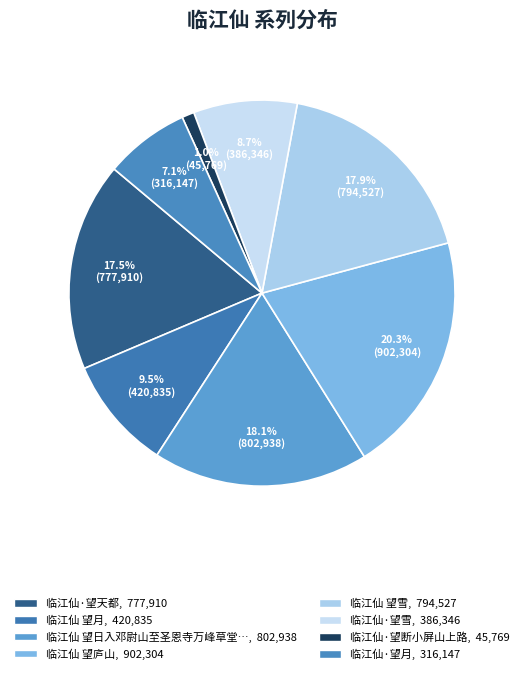

Count the number of slices in the pie.

8